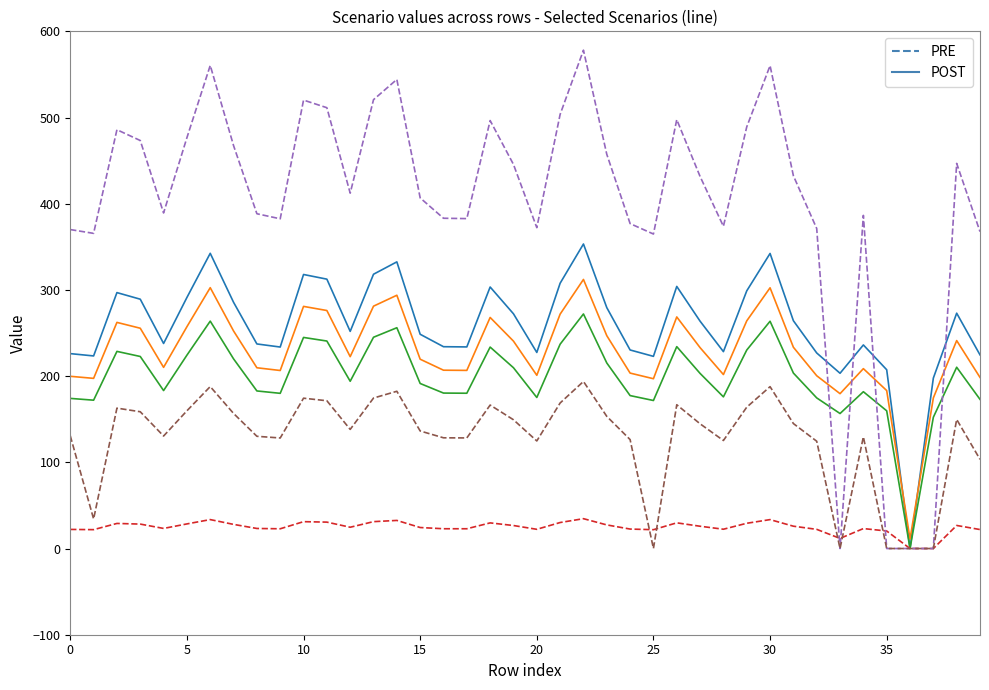

What is the maximum value shown in the chart?

578.1